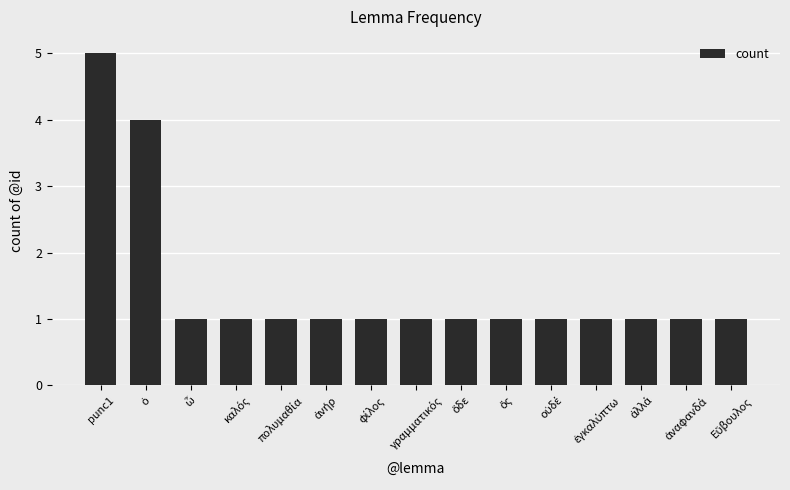

What is the minimum value shown in the chart?

1